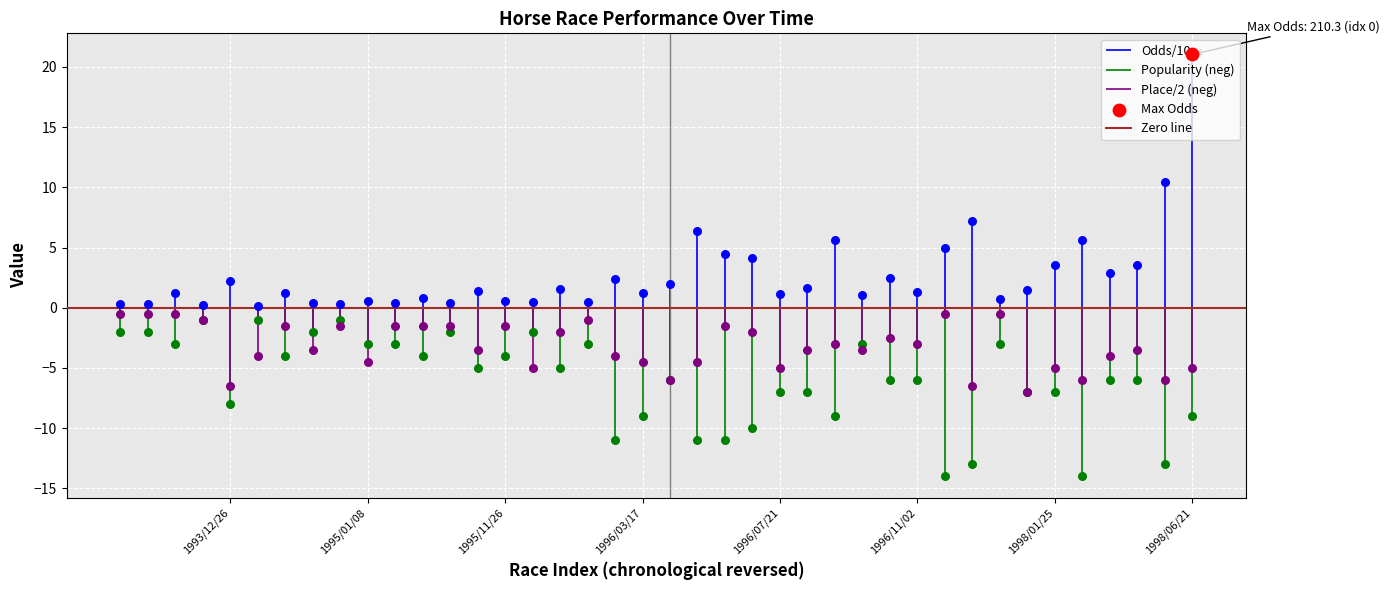

Which series contains the highest Y value?

Odds